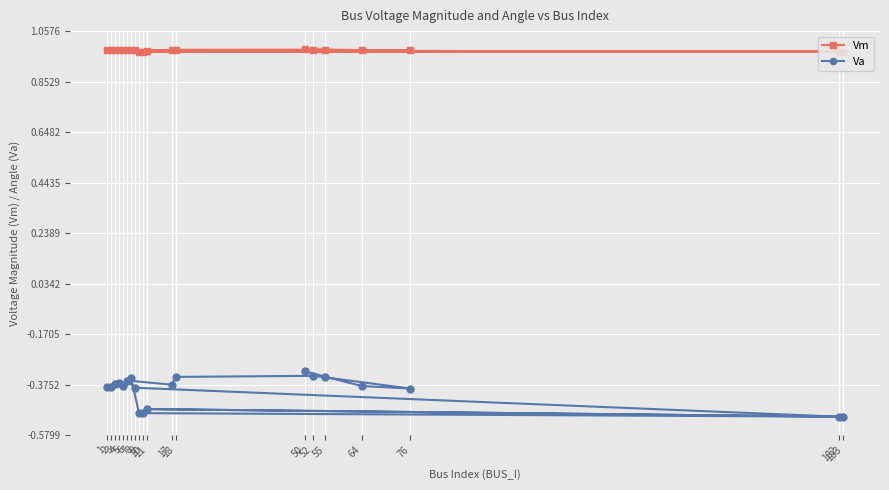

How many interior local peaks does the Vm series have?

6